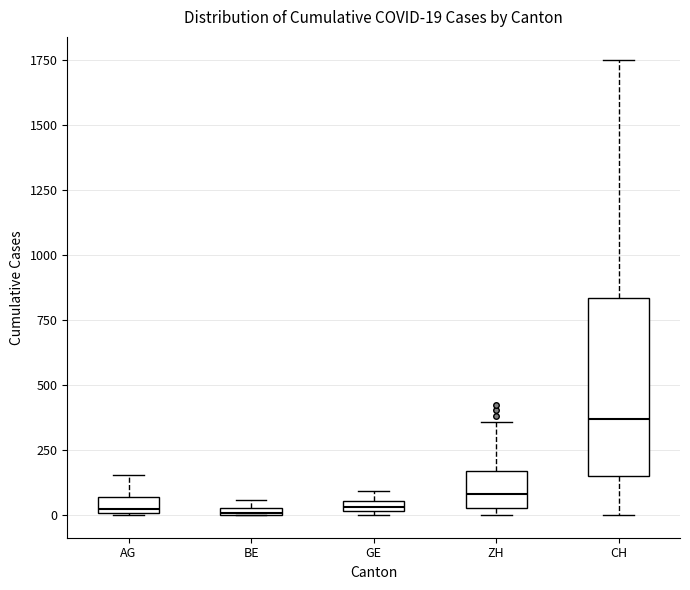

Comparing the boxes themselves (not the whiskers), which one is the tallest?

CH